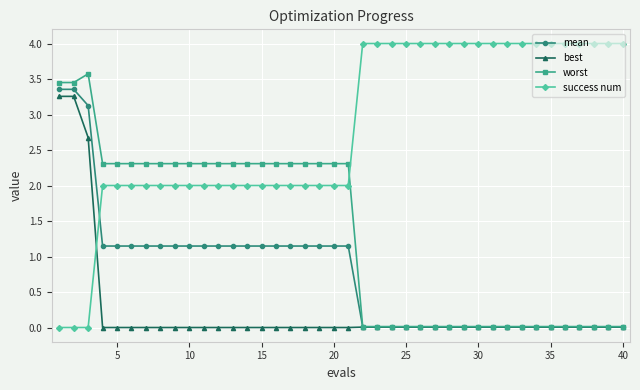

Rank the series by their average value, from highest to lowest.

success num, worst, mean, best